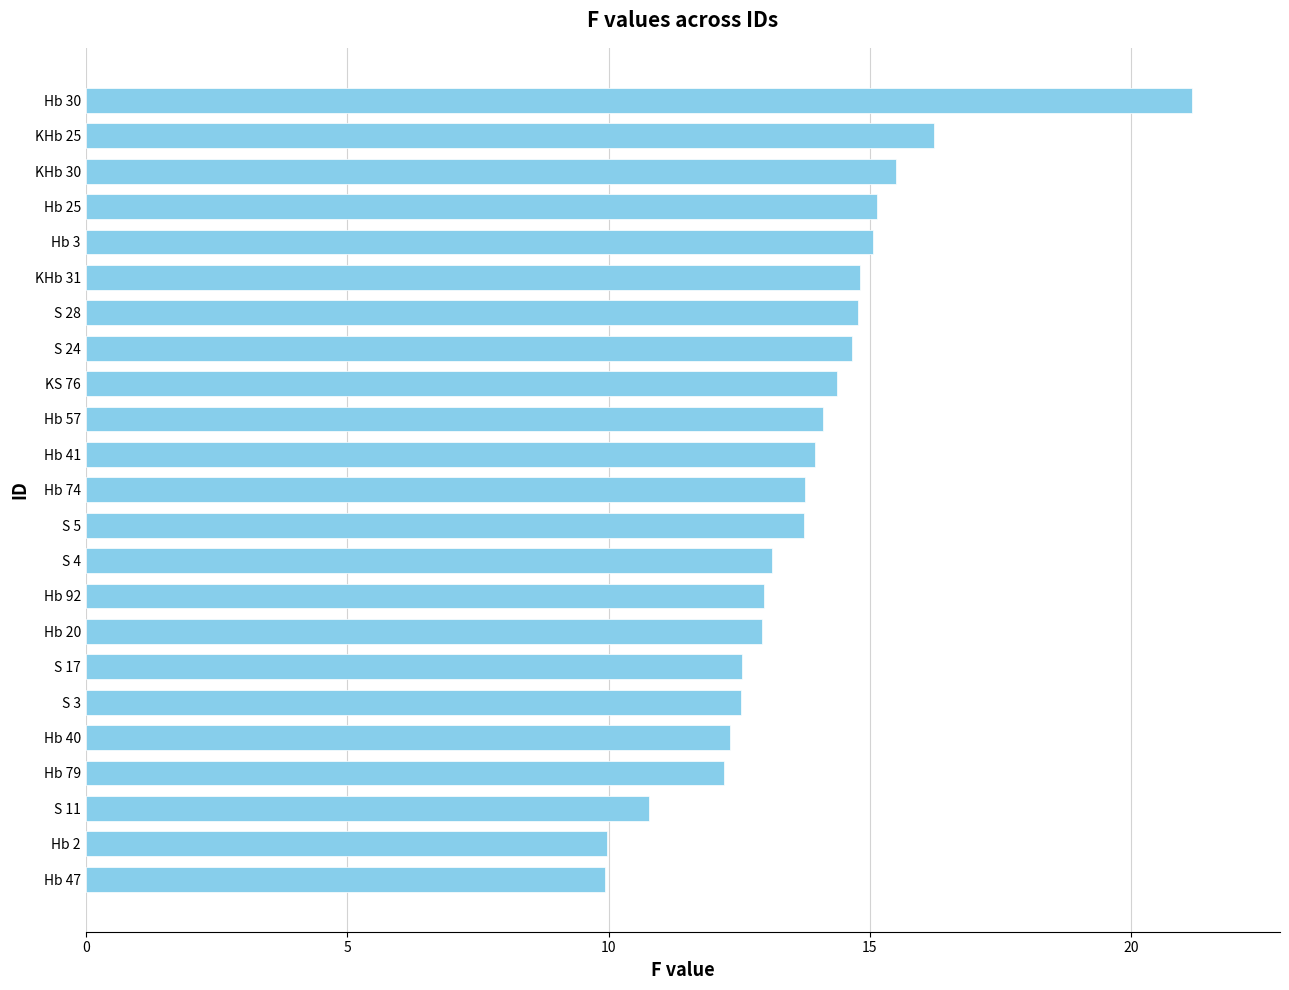

Read the value at S 11.

10.8